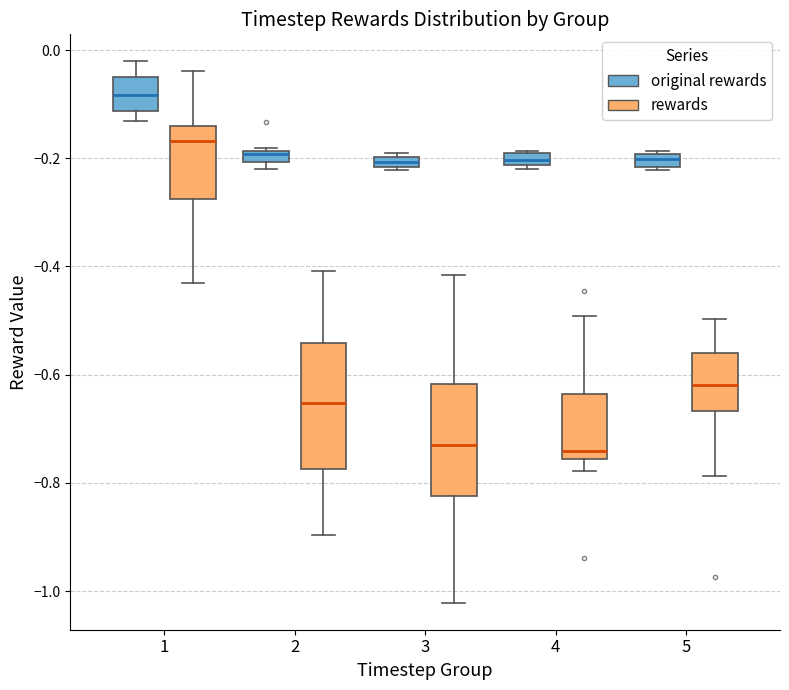

Which box is the tallest, from its lower edge to its upper edge?

2 (rewards)